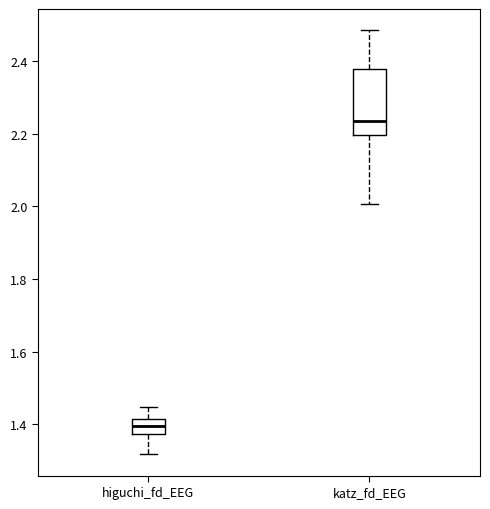

Which box is the tallest, from its lower edge to its upper edge?

katz_fd_EEG